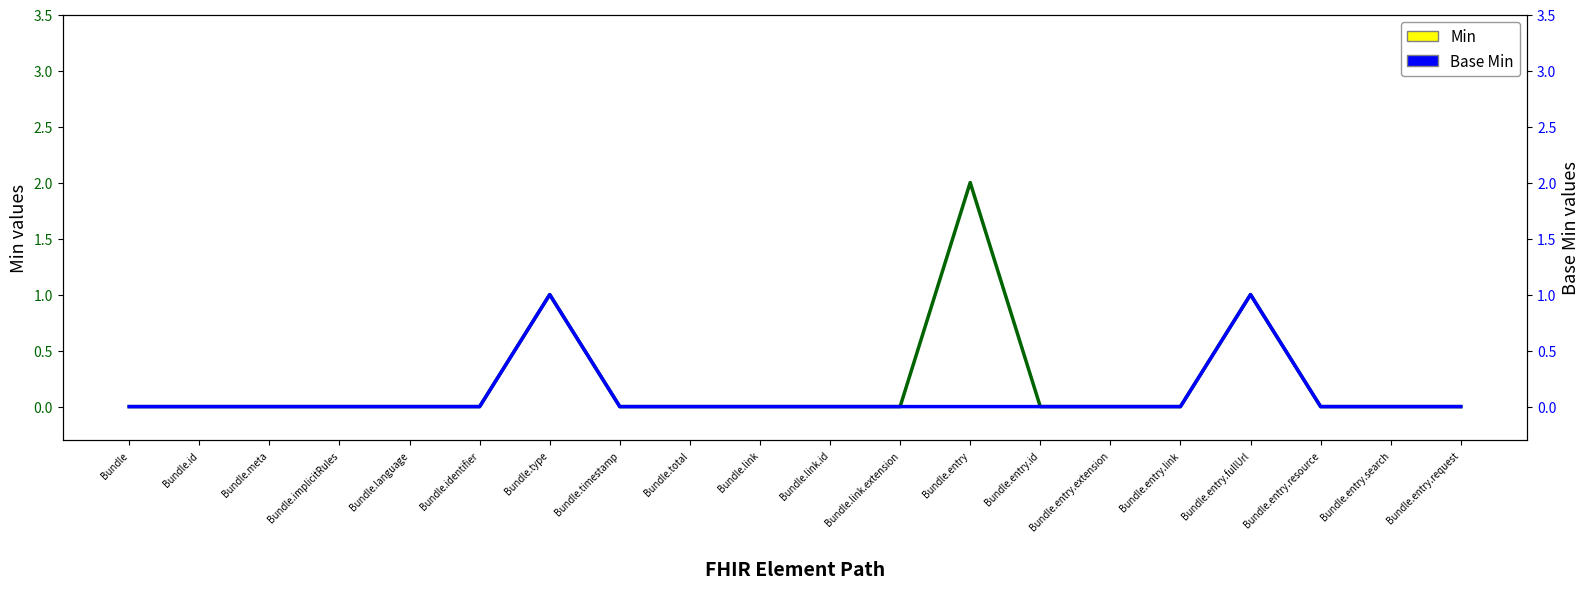

What is the sum of all Min values?

4